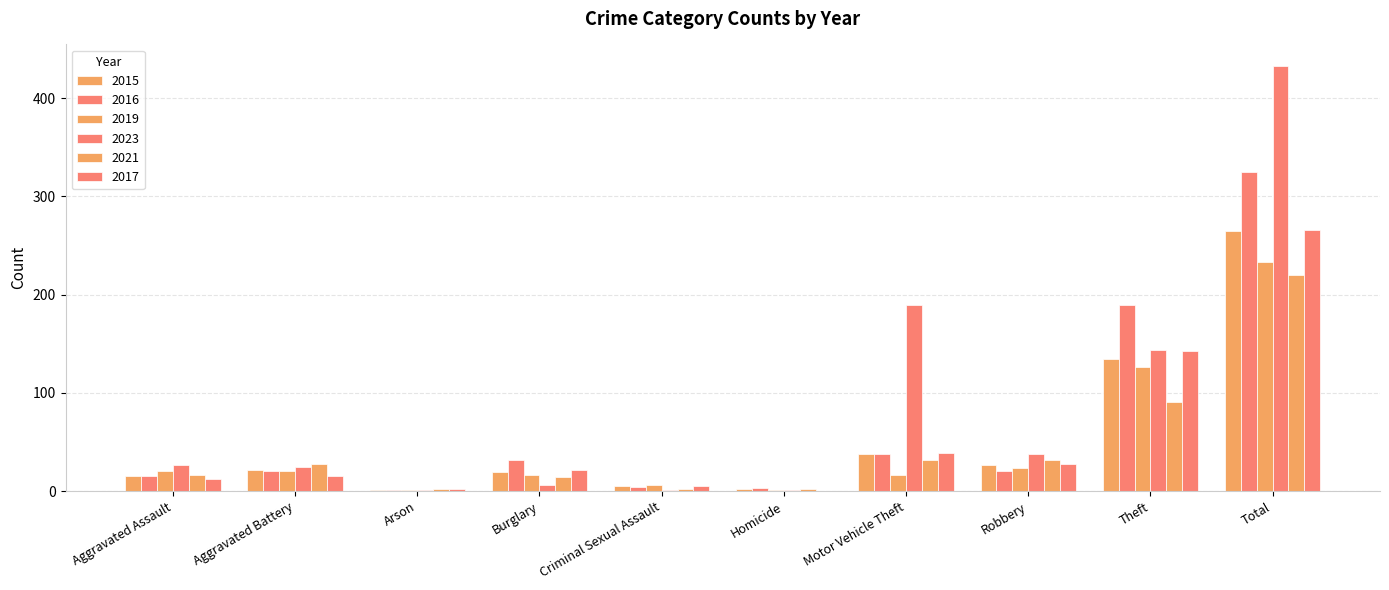

Reading left to right, what are all the values shown in this chart?

2015: 15	22	1	20	5	2	38	27	135	265
2016: 15	21	1	32	4	3	38	21	190	325
2019: 21	21	1	16	6	1	17	24	126	233
2023: 27	25	1	6	1	1	190	38	144	433
2021: 17	28	2	14	2	2	32	32	91	220
2017: 12	15	2	22	5	0	39	28	143	266